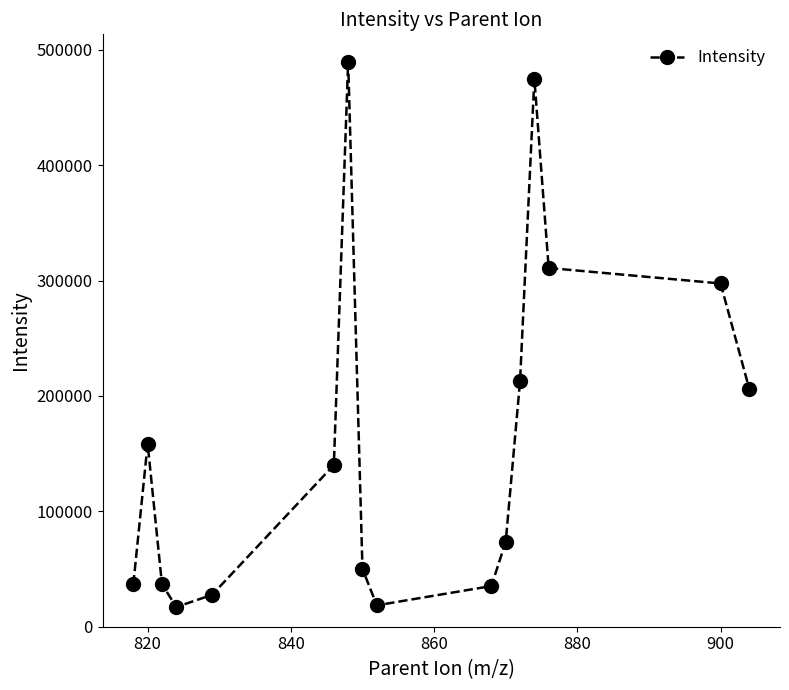

Count the number of data series in this chart.

1